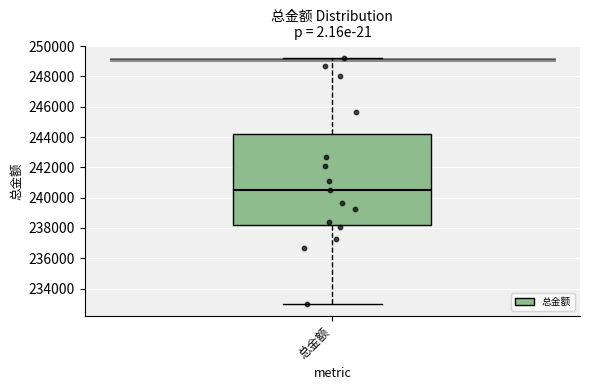

Where is the lower edge of the box for 总金额 on the y-axis? The values are not printed on the chart, so give them approximately, as read against the axis.

238200